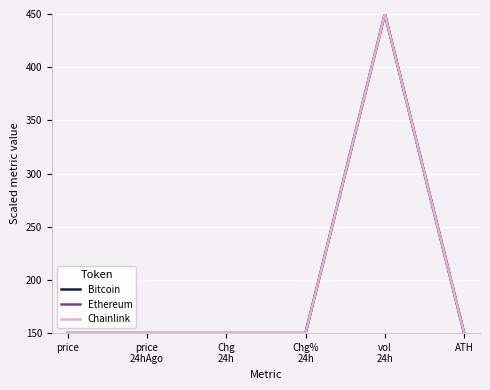

How many distinct data groups are displayed?

3